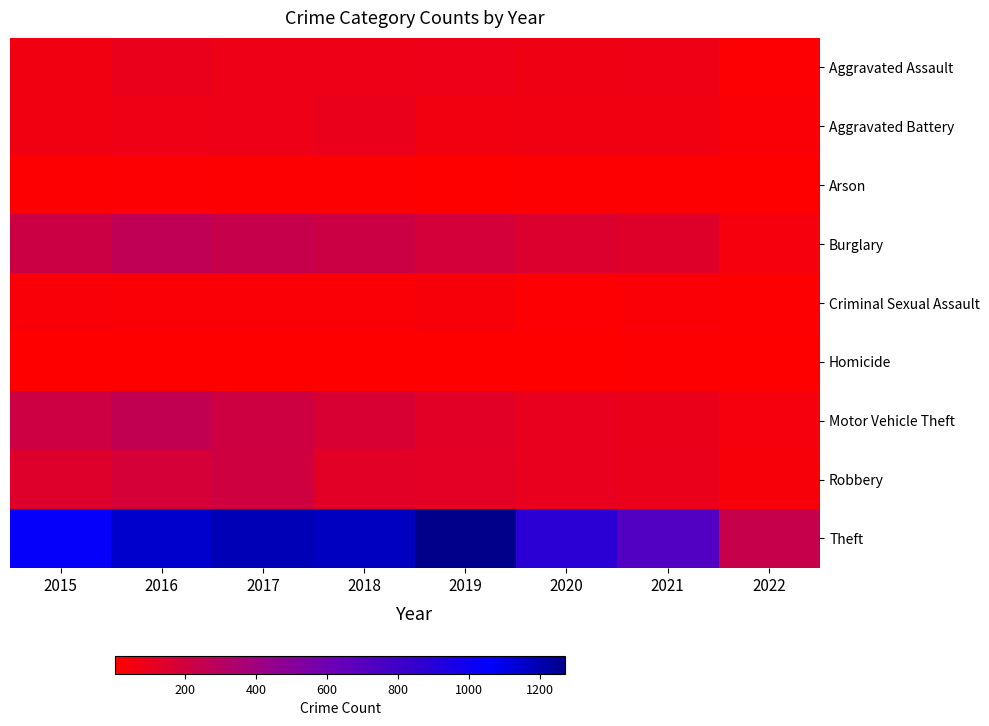

At which category does the chart reach its minimum across all series?

2022